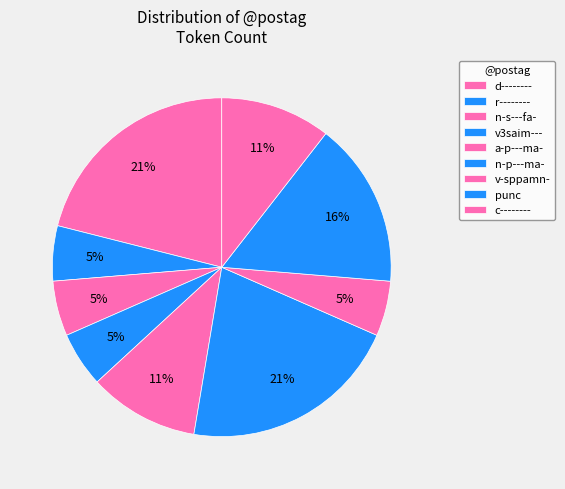

Rank the categories by value from highest to lowest.

d--------, n-p---ma-, punc, a-p---ma-, c--------, r--------, n-s---fa-, v3saim---, v-sppamn-